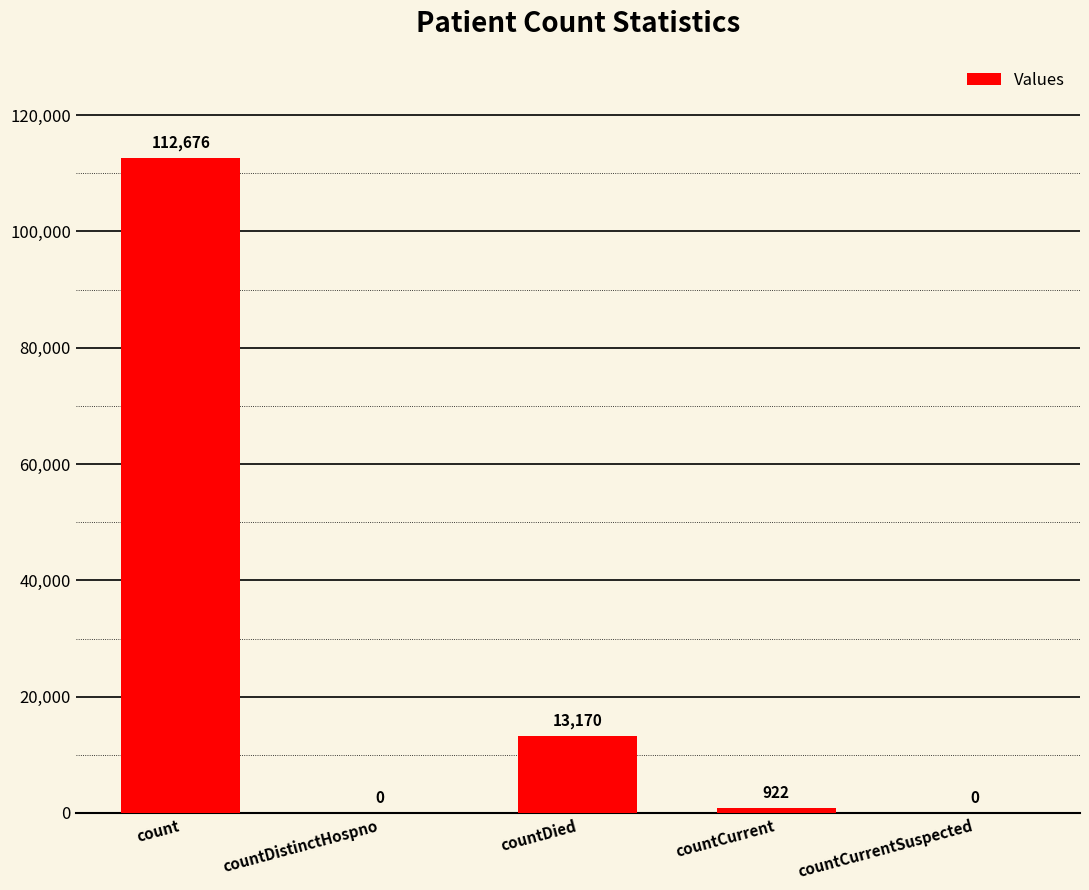

At which category does the chart reach its peak across all series?

count